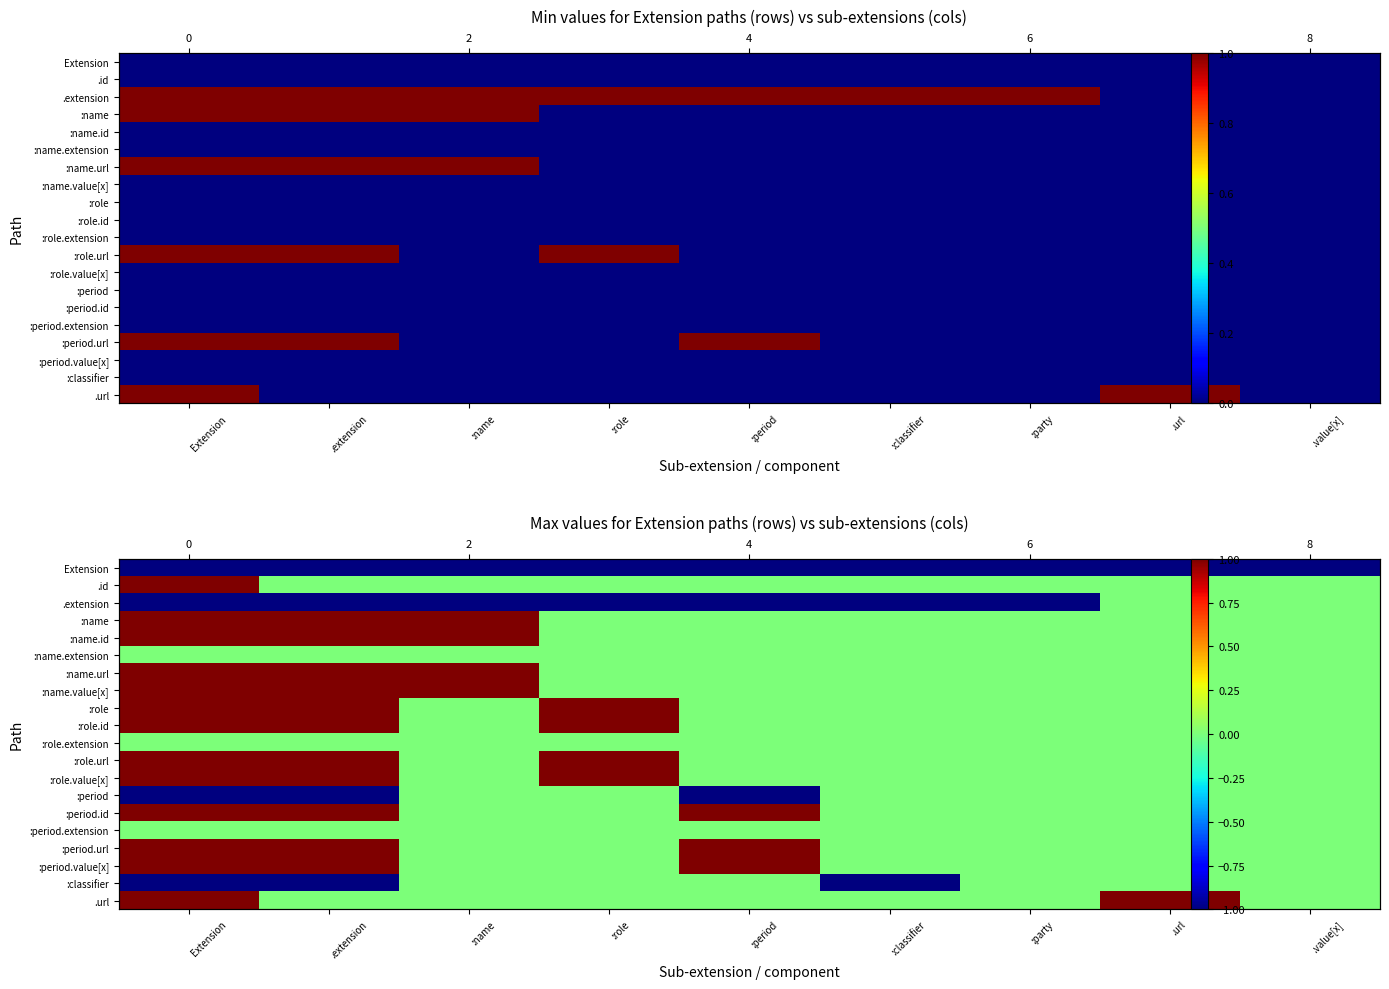

What is the smallest value displayed?

-1